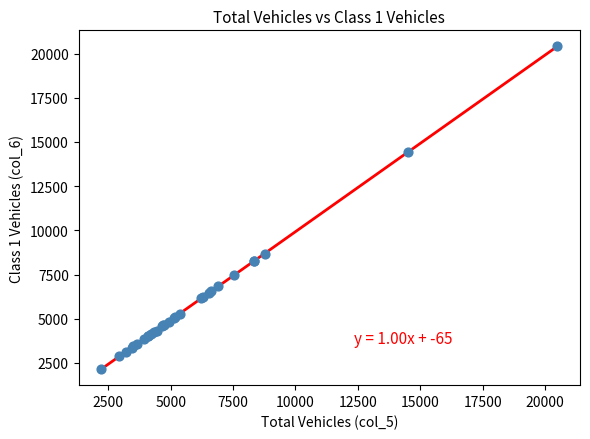

What Y value in the scatter plot is closest to 11282?

8669